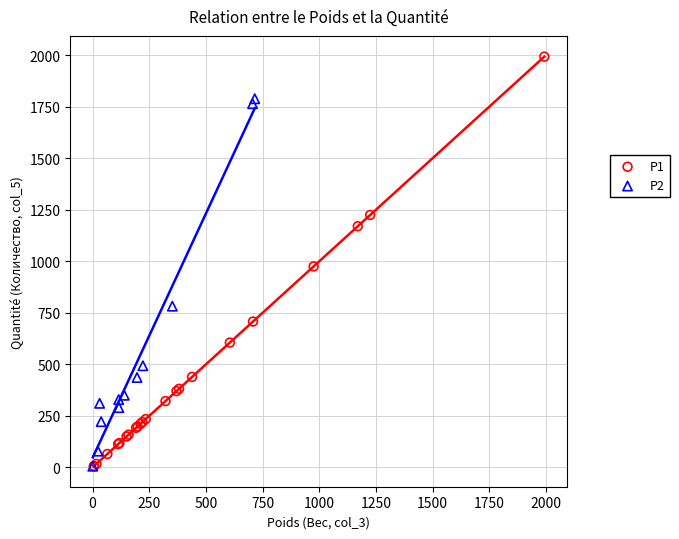

What are all the series names shown in the legend?

P1, P2